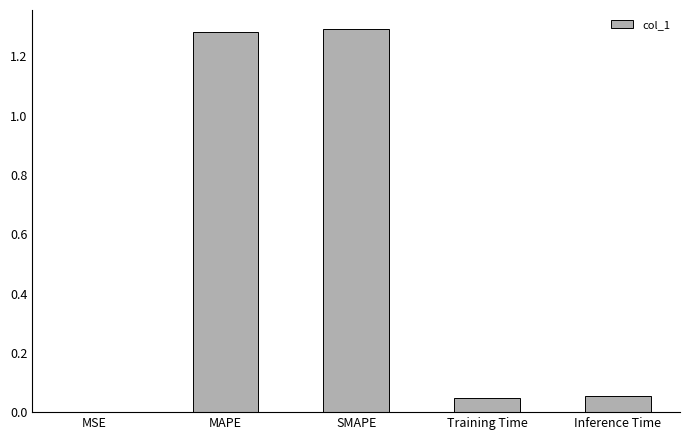

The value at Training Time is 0.0. True or false?

True